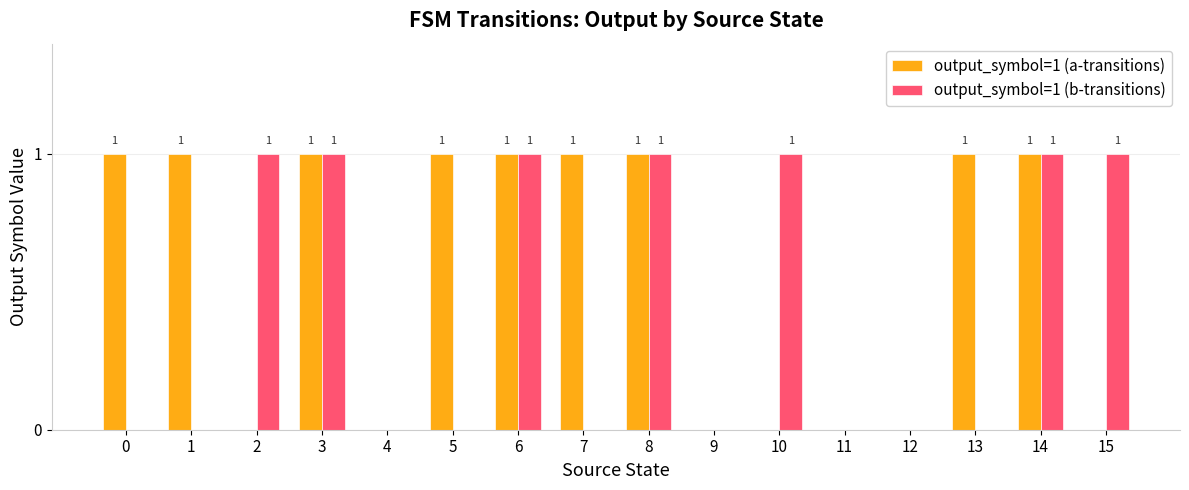

What is the sum of all output_symbol=1 (b-transitions) values?

7